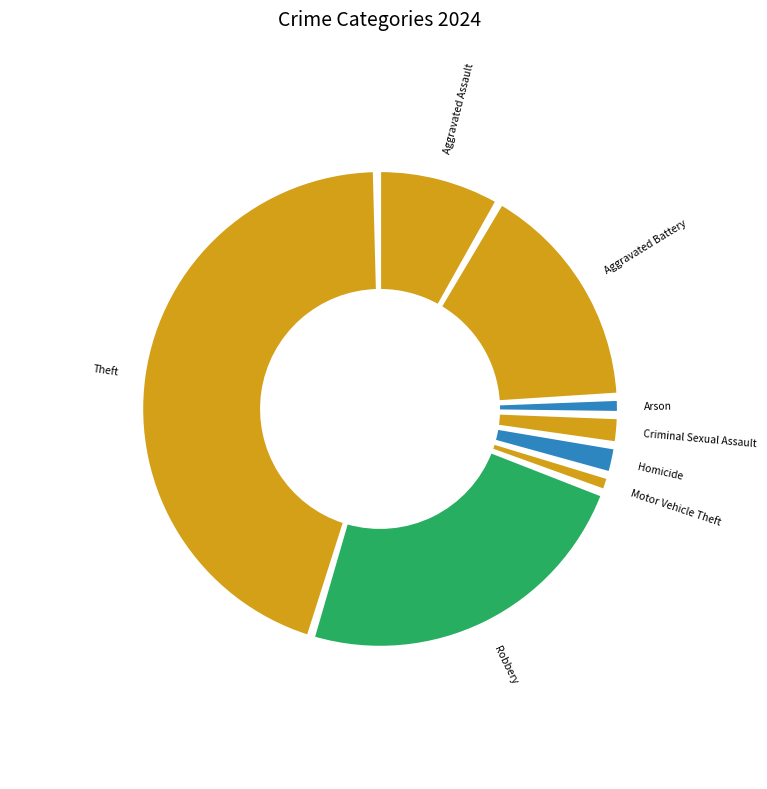

True or false: Motor Vehicle Theft accounts for 15% of the total.

False